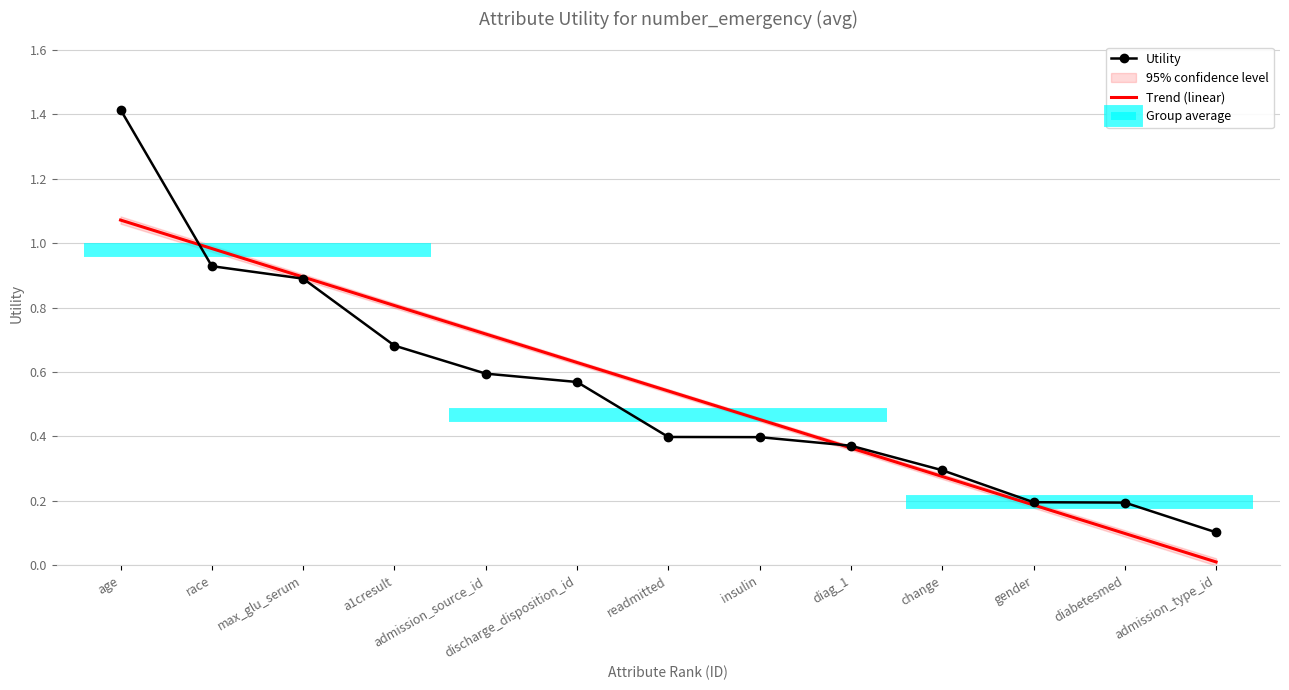

Reading right to left, extract all data points from this chart.

admission_type_id=0.1	diabetesmed=0.2	gender=0.2	change=0.3	diag_1=0.4	insulin=0.4	readmitted=0.4	discharge_disposition_id=0.6	admission_source_id=0.6	a1cresult=0.7	max_glu_serum=0.9	race=0.9	age=1.4